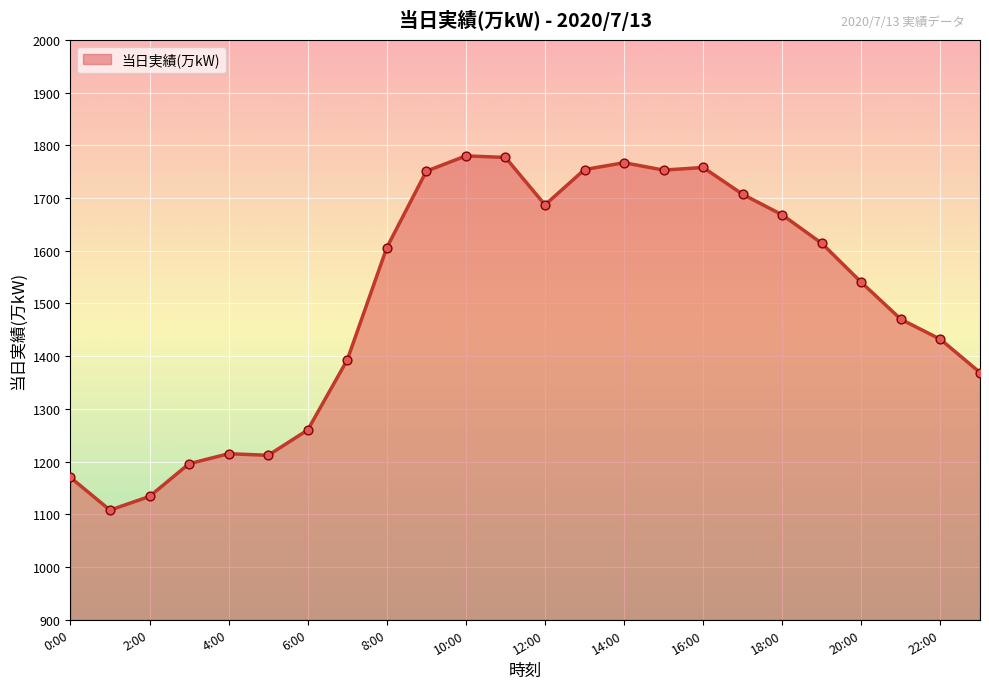

What is the difference between the maximum and minimum values?

672